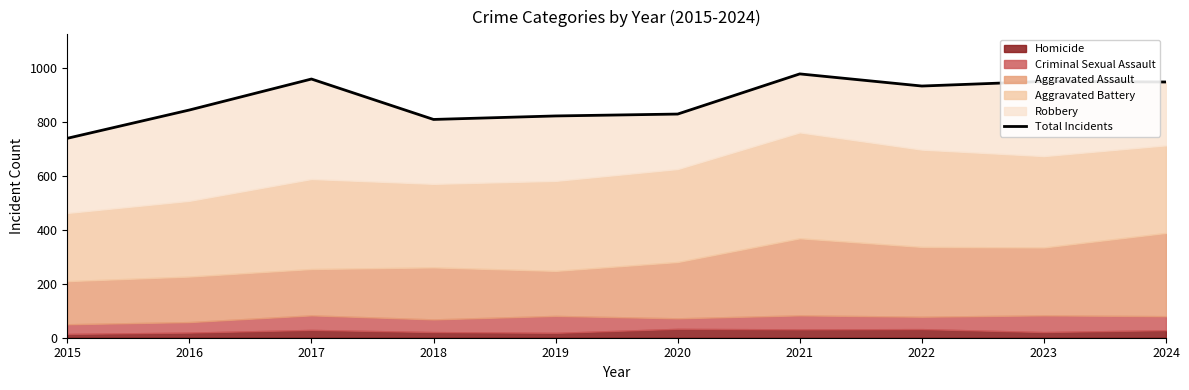

How many data points are less than 934?

5